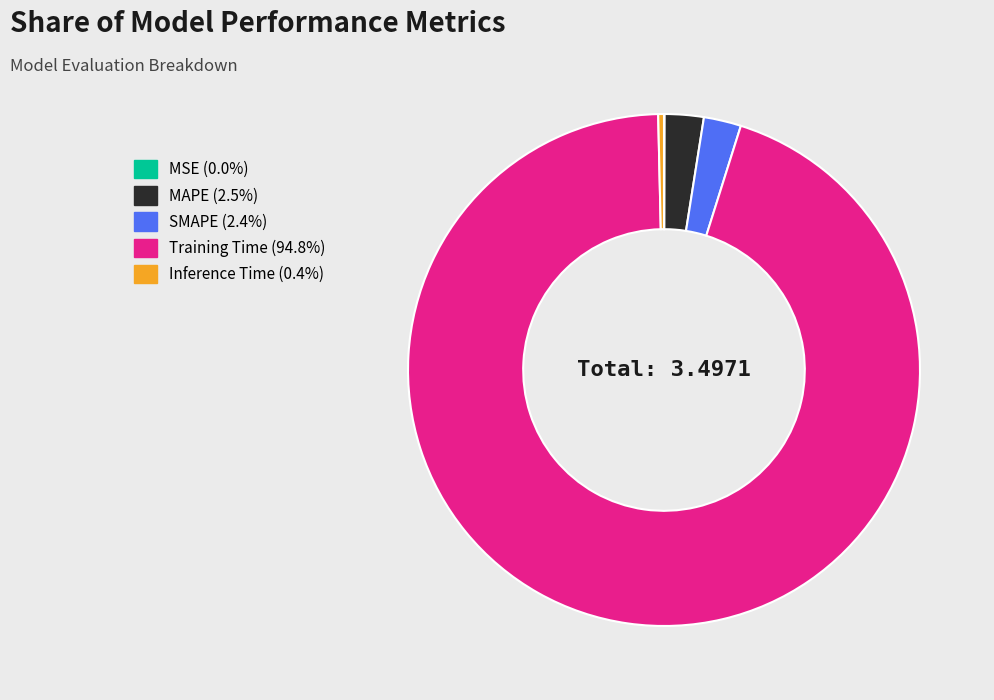

Which slice is the largest?

Training Time